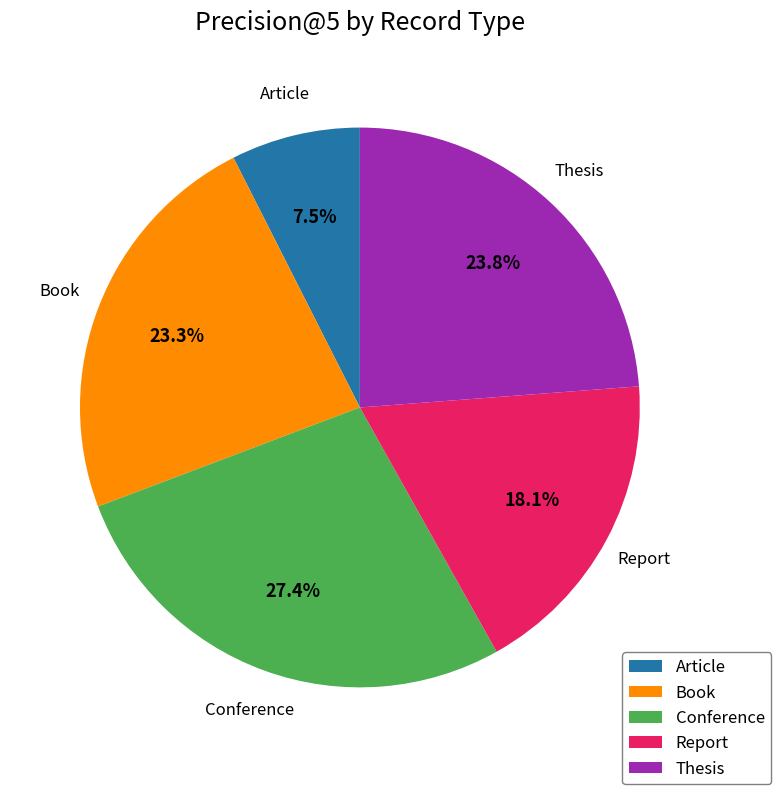

Combined, do Thesis and Article account for over 50%?

No